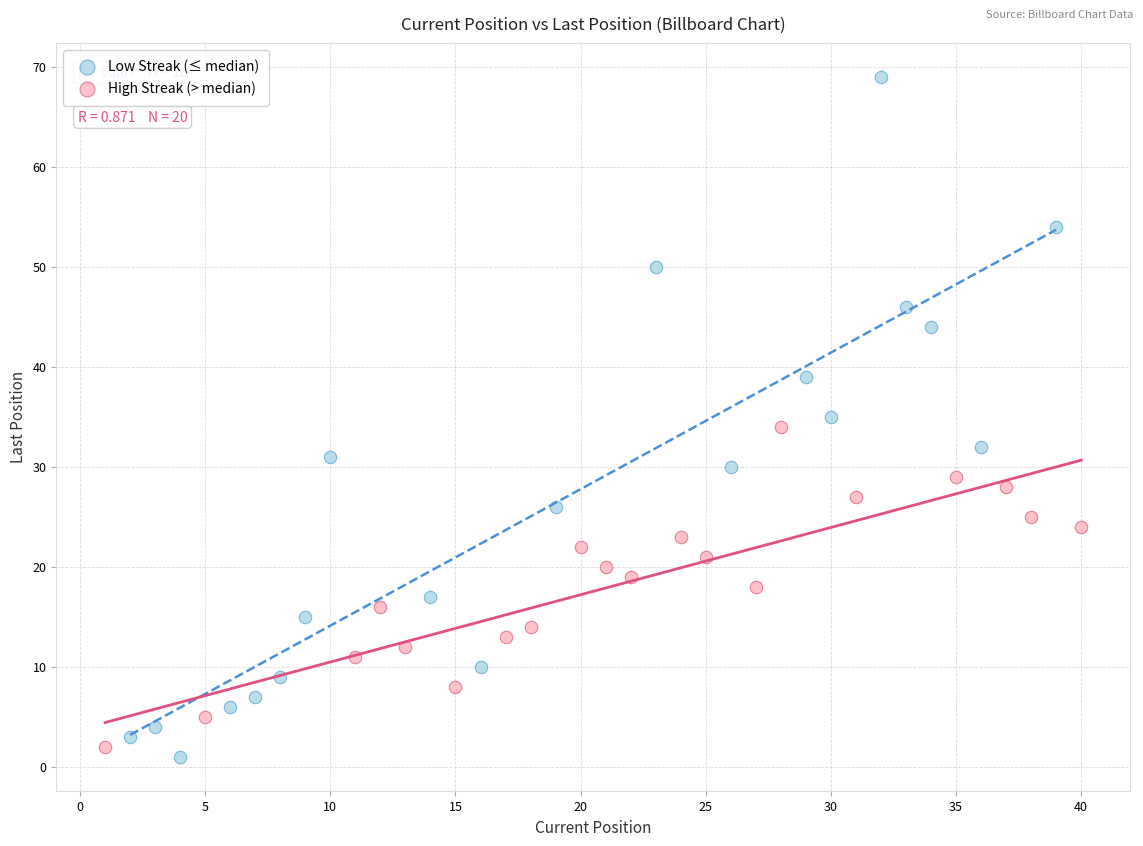

Which series reaches the maximum Y coordinate?

Low Streak (≤ median)